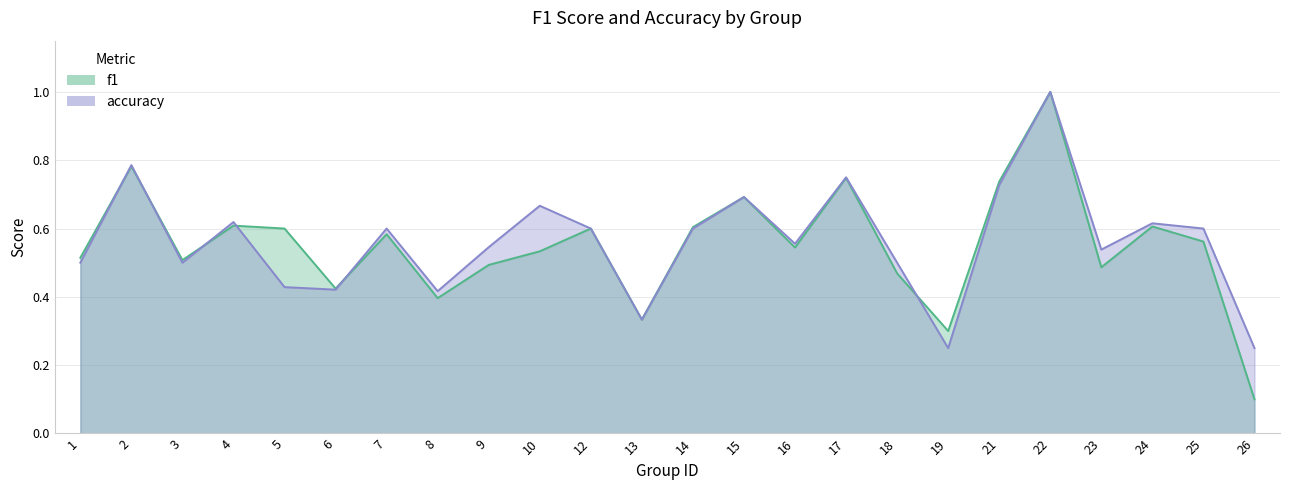

At which category is the sum across all series the highest?

22